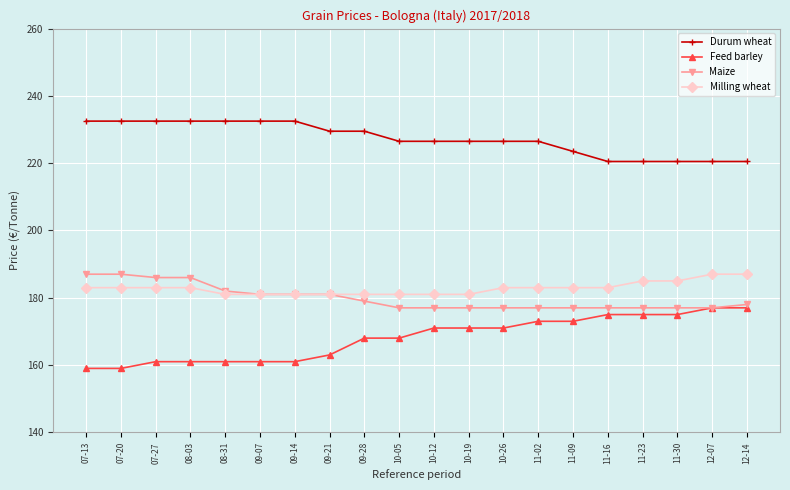

How many lines are shown in the chart?

4